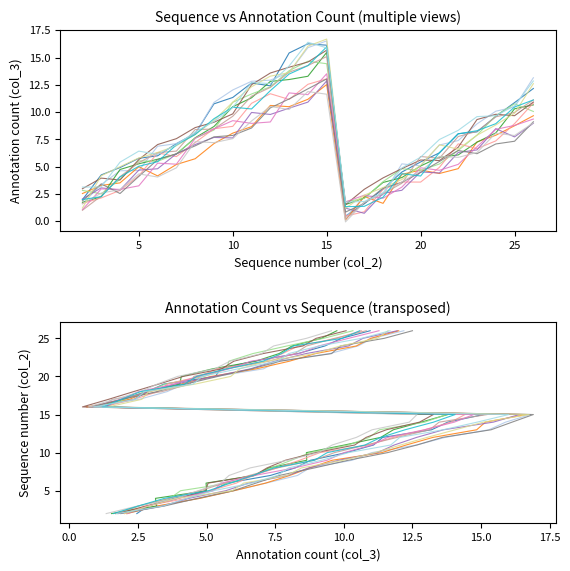

True or false: col_3 (annotation count) and col_2 (sequence) intersect in this chart.

True